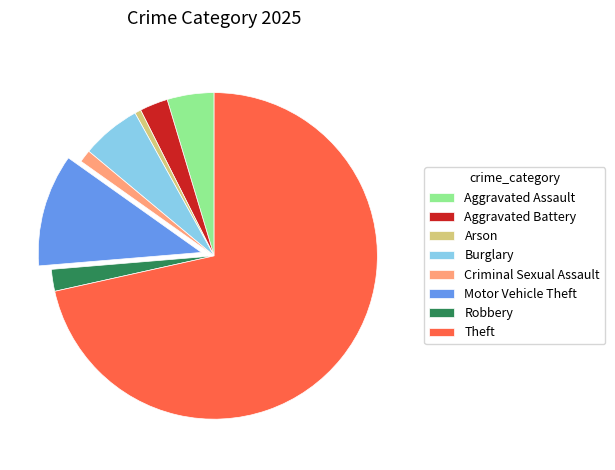

Count the number of slices in the pie.

8